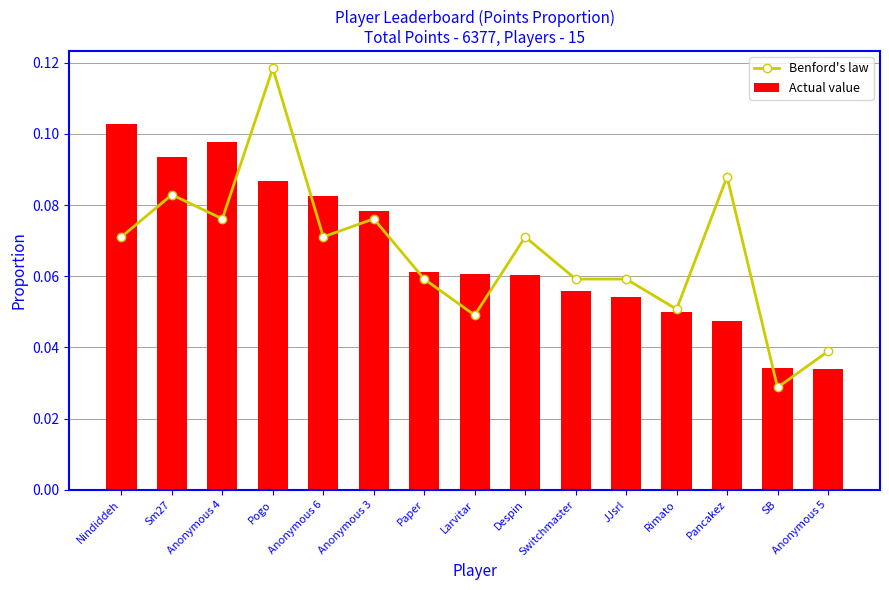

Count the Actual value values in the range 0 to 1.

15